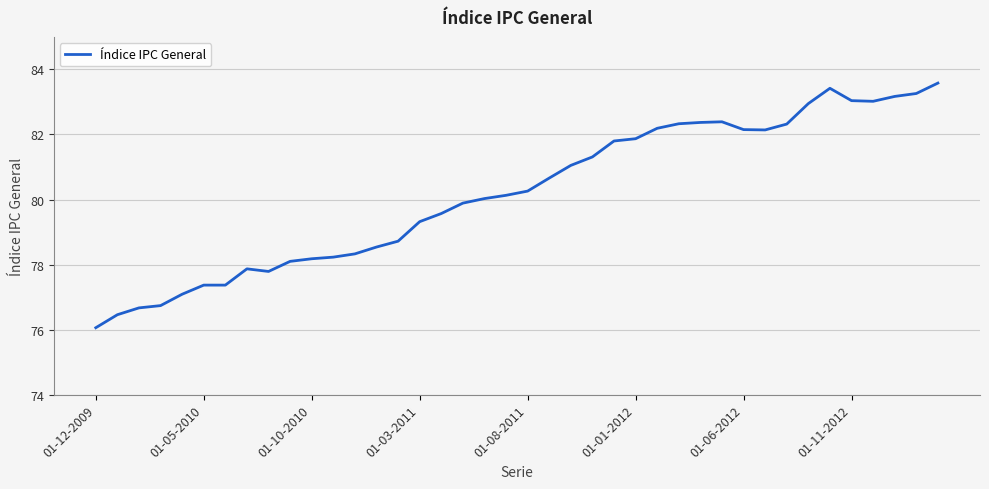

What is the average value?

80.2